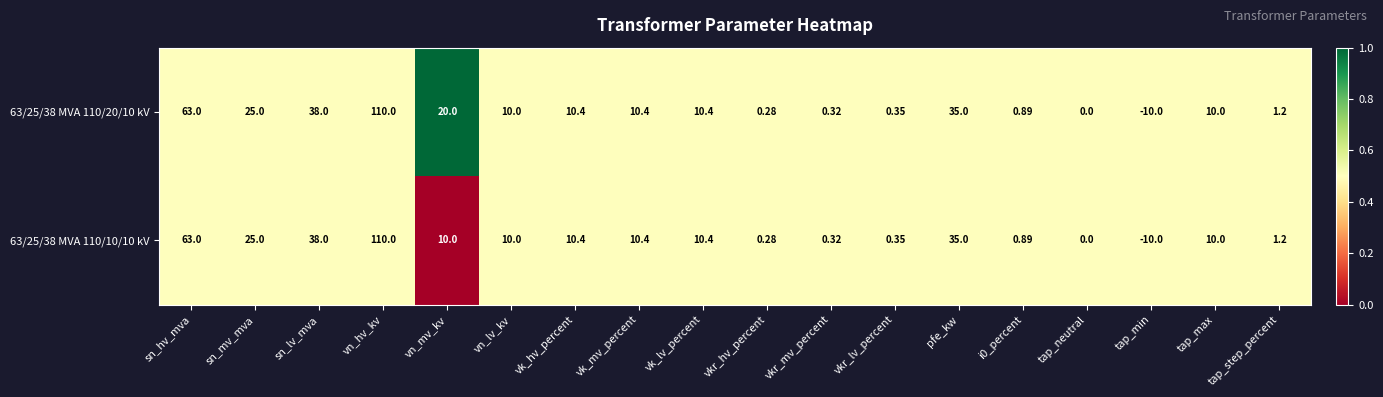

At which label does 63/25/38 MVA 110/10/10 kV reach its peak?

vn_hv_kv